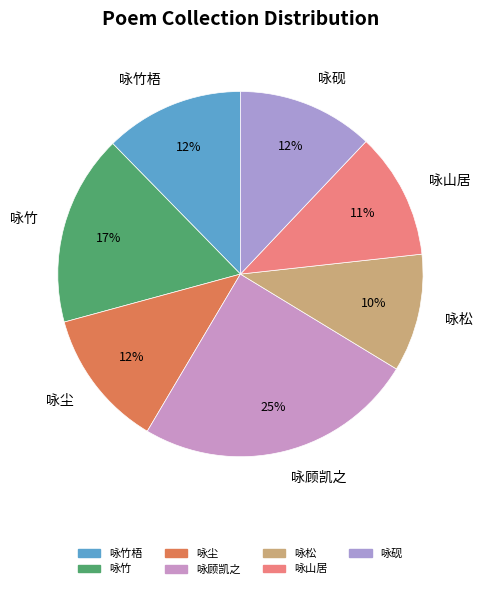

To the nearest percent, what is the difference between the 咏竹 and 咏尘 slice percentages?

5%